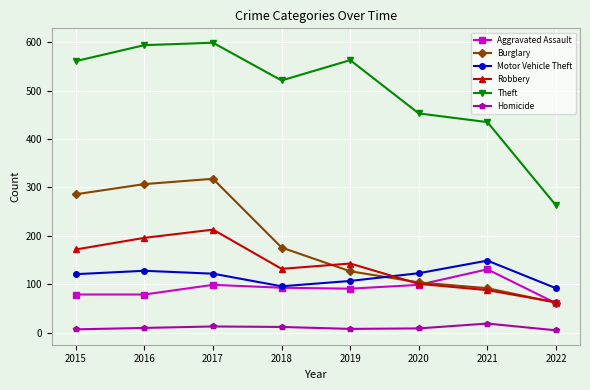

What is the greatest value displayed?

599